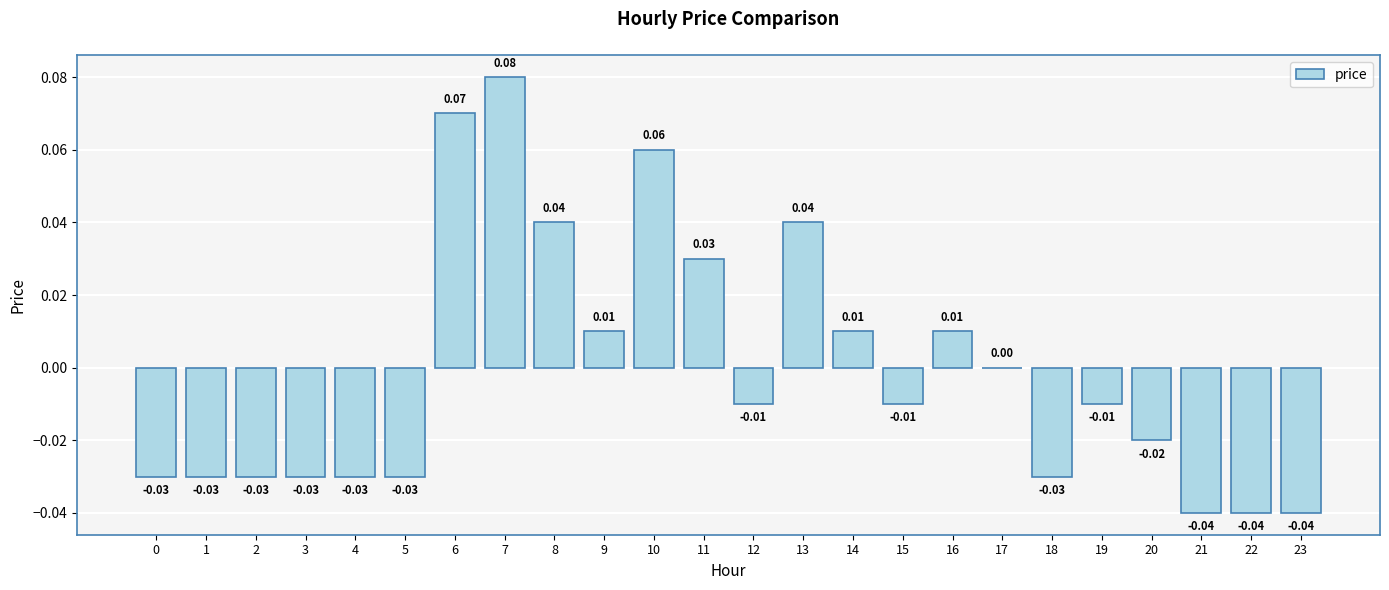

At which label is the value closest to 0?

17